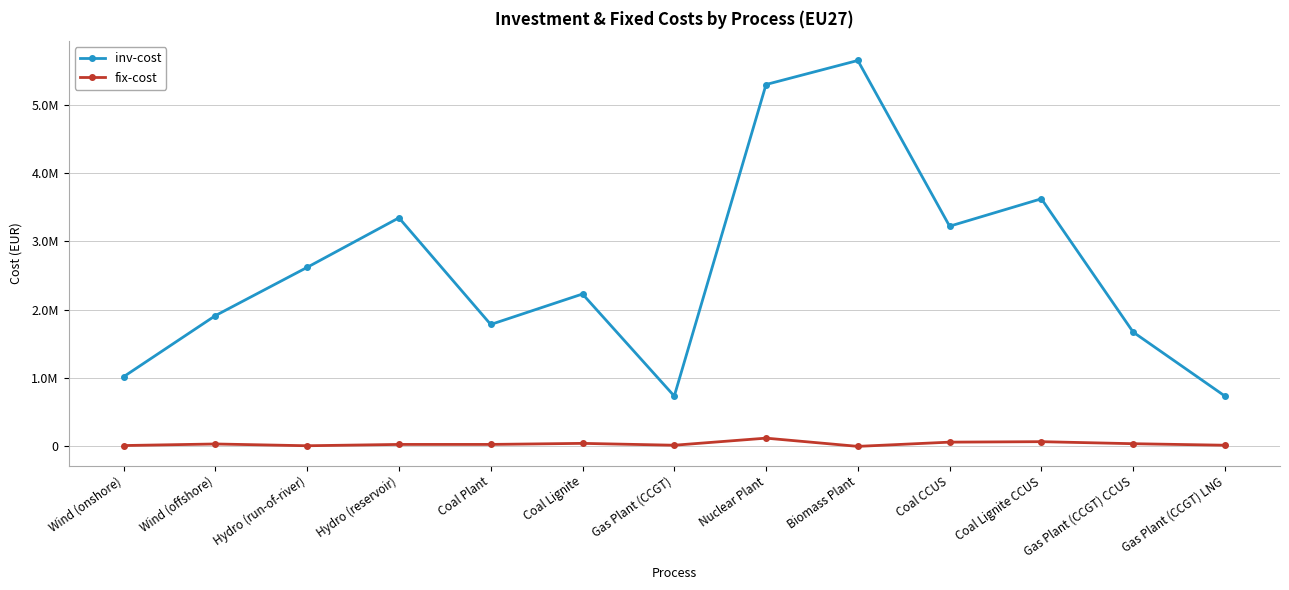

Is this an area chart (filled region under the line)?

No